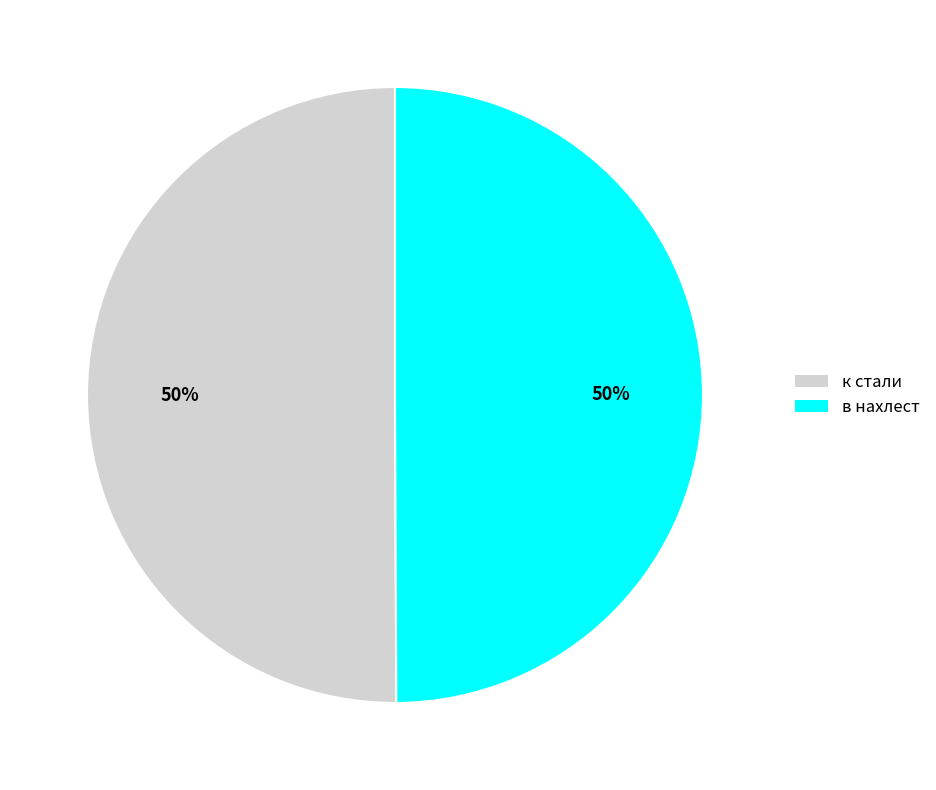

Combined, do к стали and в нахлест account for over 50%?

Yes